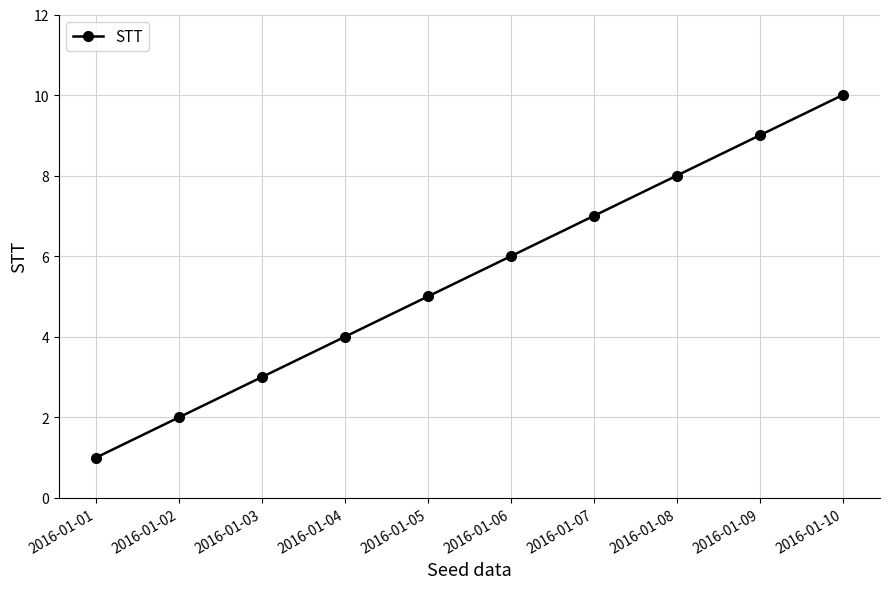

True or false: the data shows 1 at 2016-01-04.

False